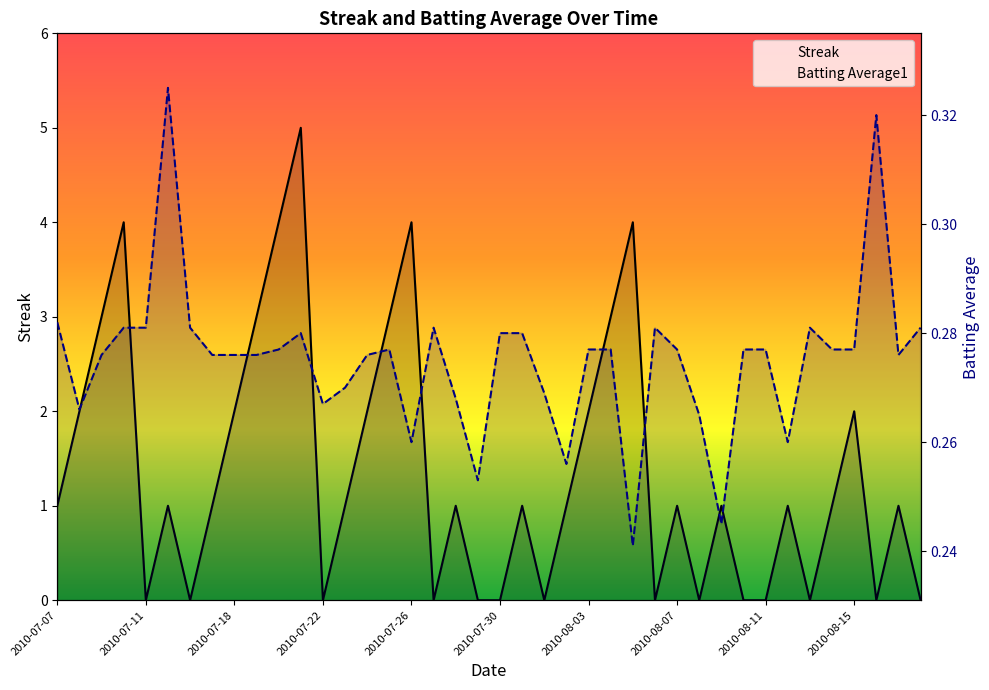

What is the label of the 37th point from the left?

2010-08-15